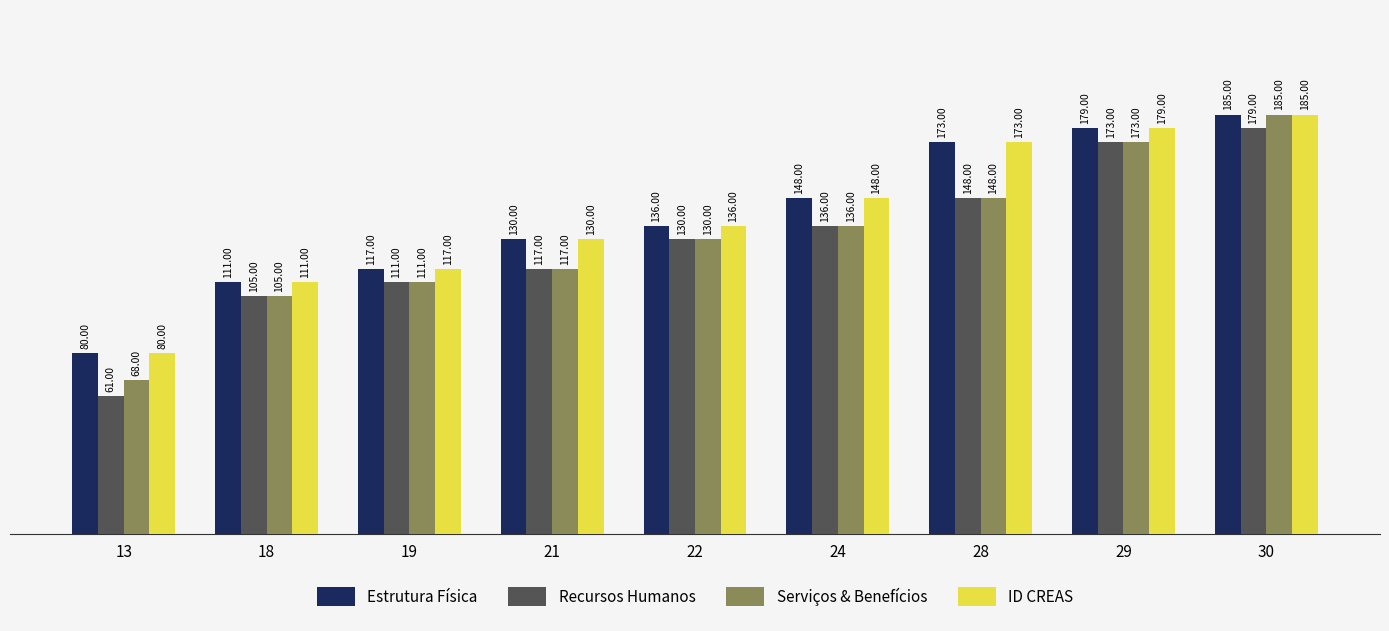

Reading right to left, extract all data points from this chart.

Estrutura Física: 30=185	29=179	28=173	24=148	22=136	21=130	19=117	18=111	13=80
Recursos Humanos: 30=179	29=173	28=148	24=136	22=130	21=117	19=111	18=105	13=61
Serviços & Benefícios: 30=185	29=173	28=148	24=136	22=130	21=117	19=111	18=105	13=68
ID CREAS: 30=185	29=179	28=173	24=148	22=136	21=130	19=117	18=111	13=80